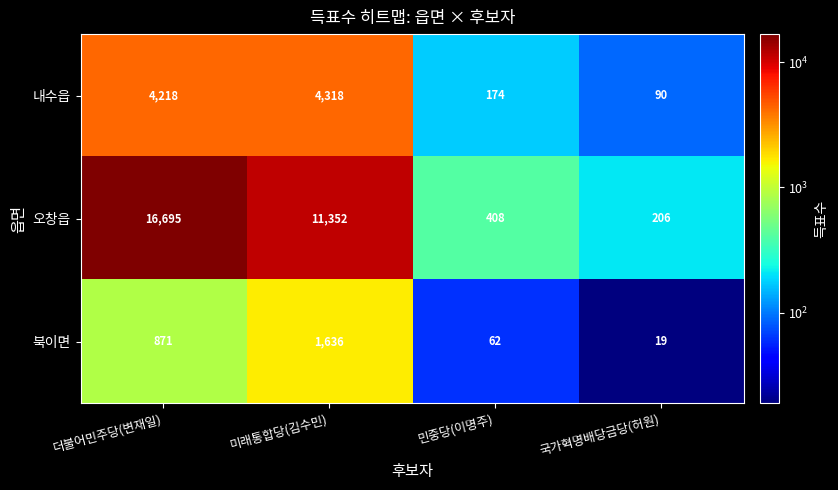

Which series has the largest total across all categories?

오창읍